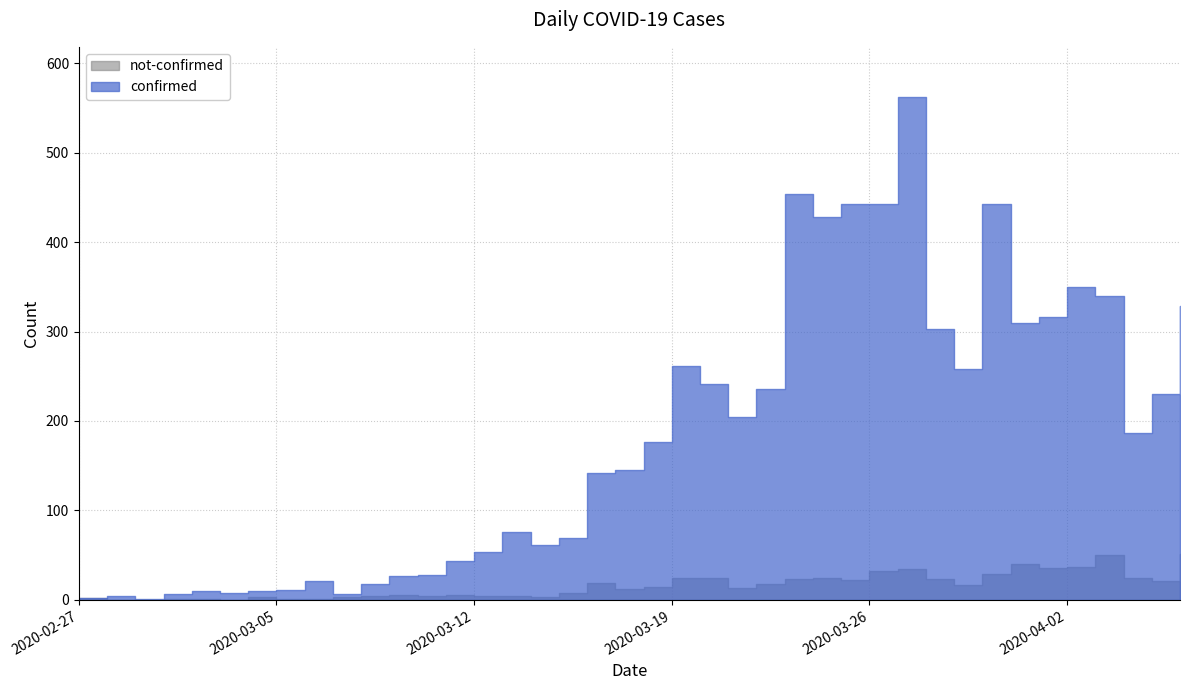

What is the greatest value displayed?

562